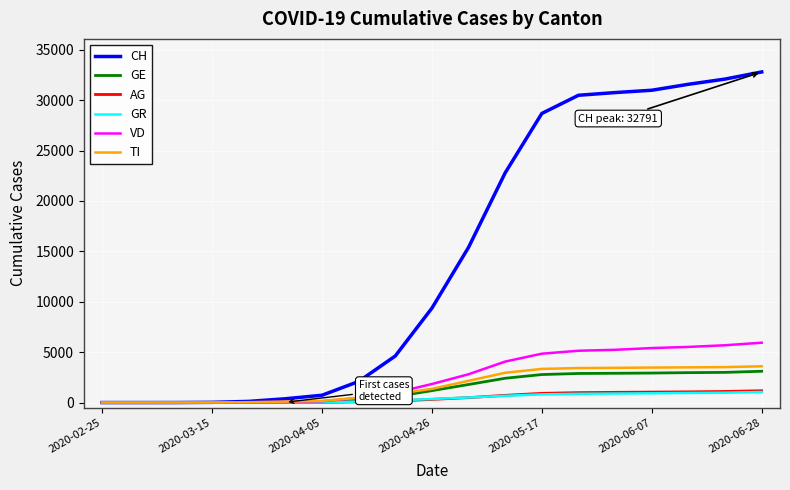

Which series has the widest spread of values?

CH